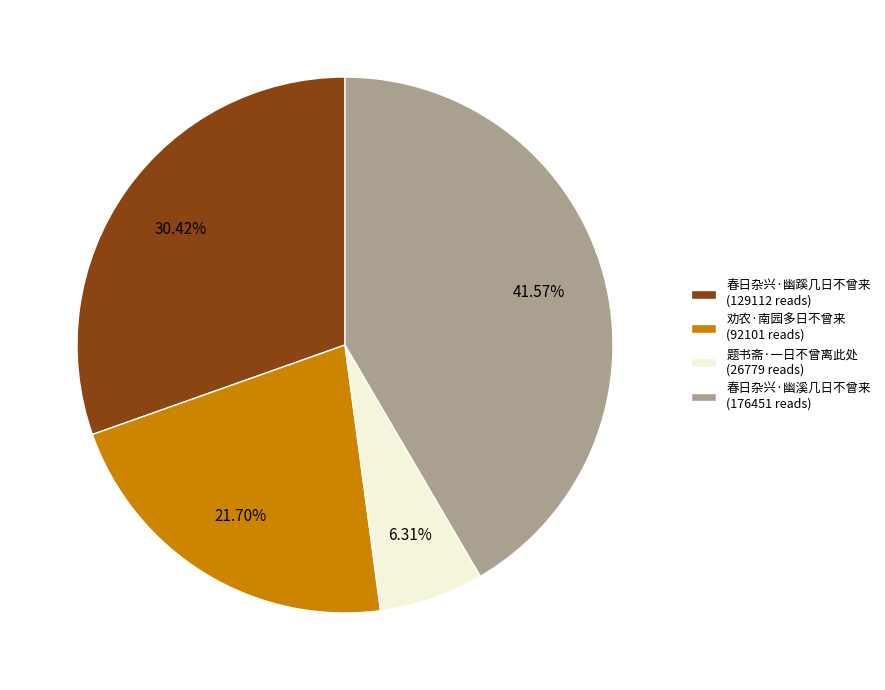

Which category has the biggest portion of the pie?

春日杂兴·幽溪几日不曾来